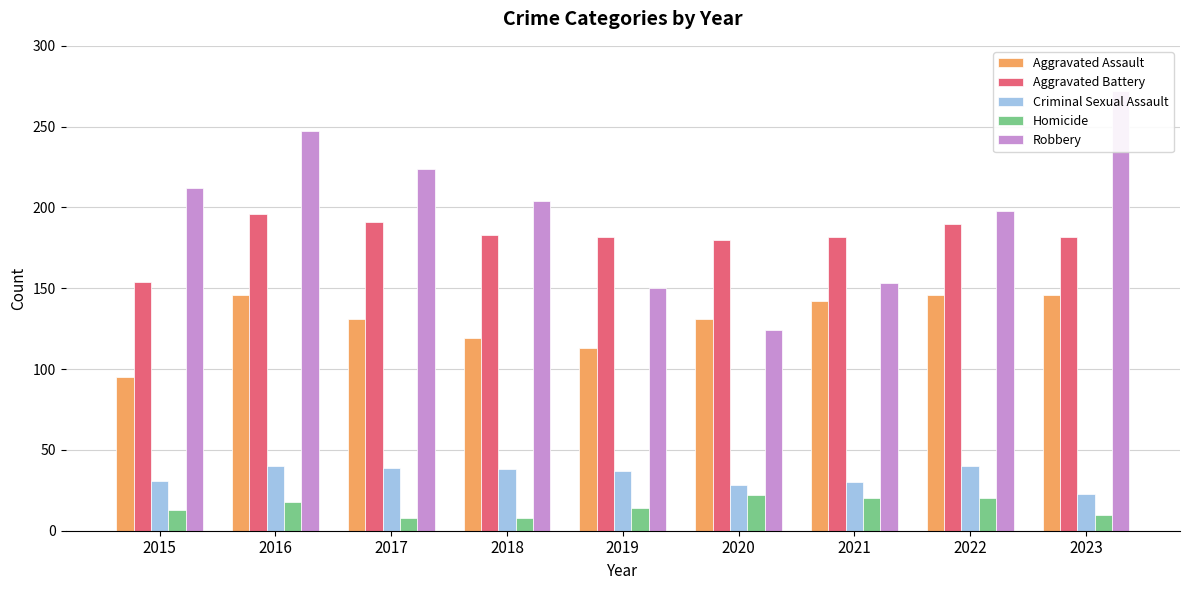

Count the number of categories in the chart.

9